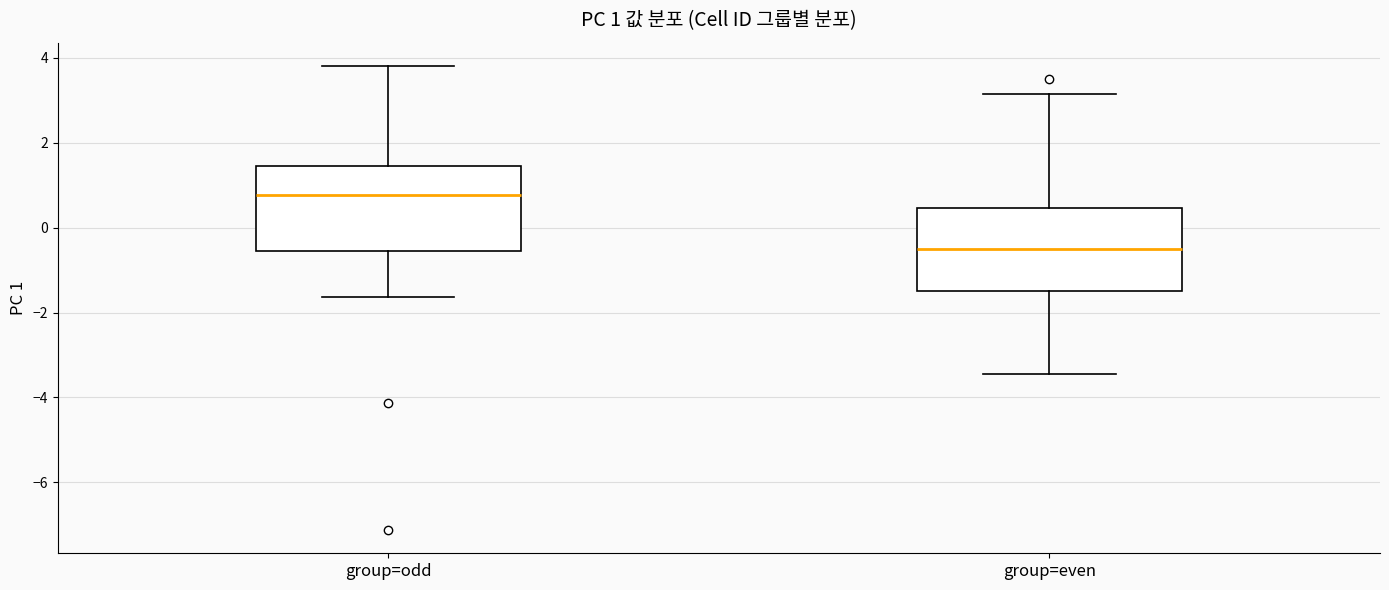

Which box has the highest median line?

group=odd